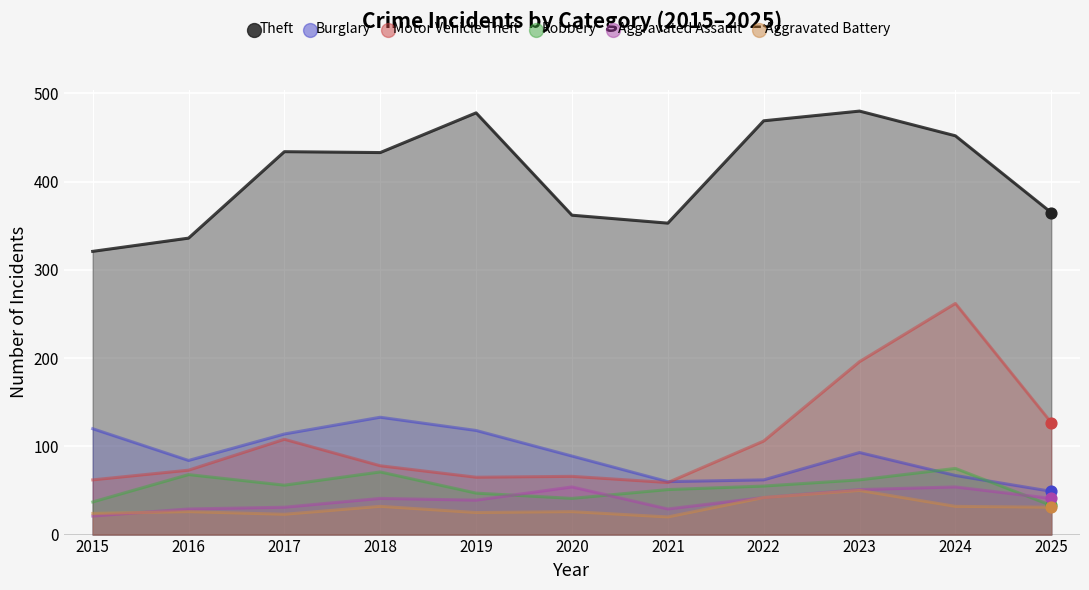

Which series reaches the maximum Y coordinate?

Theft